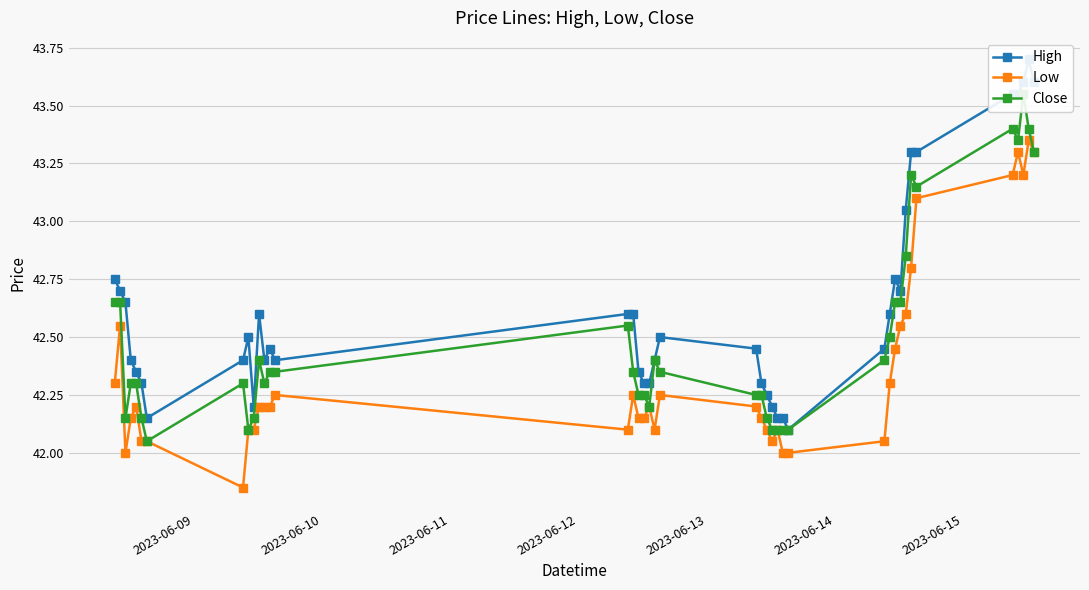

What is the value of the Low point at the 23rd from the left?

42.2